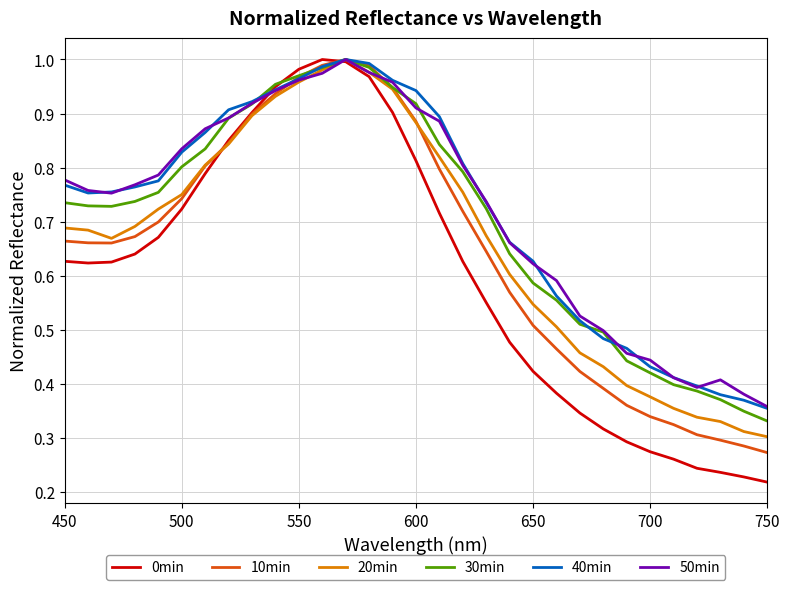

At how many categories does at least one series exceed 0?

31